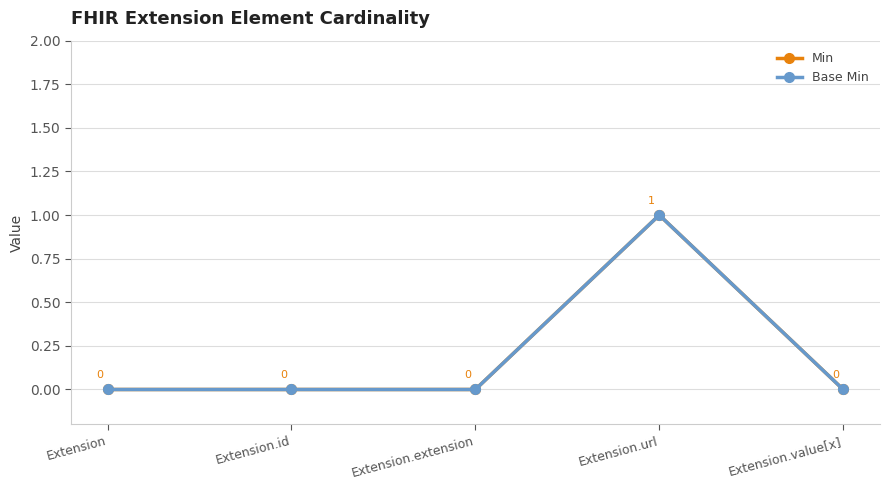

Does the chart have visible grid lines?

Yes